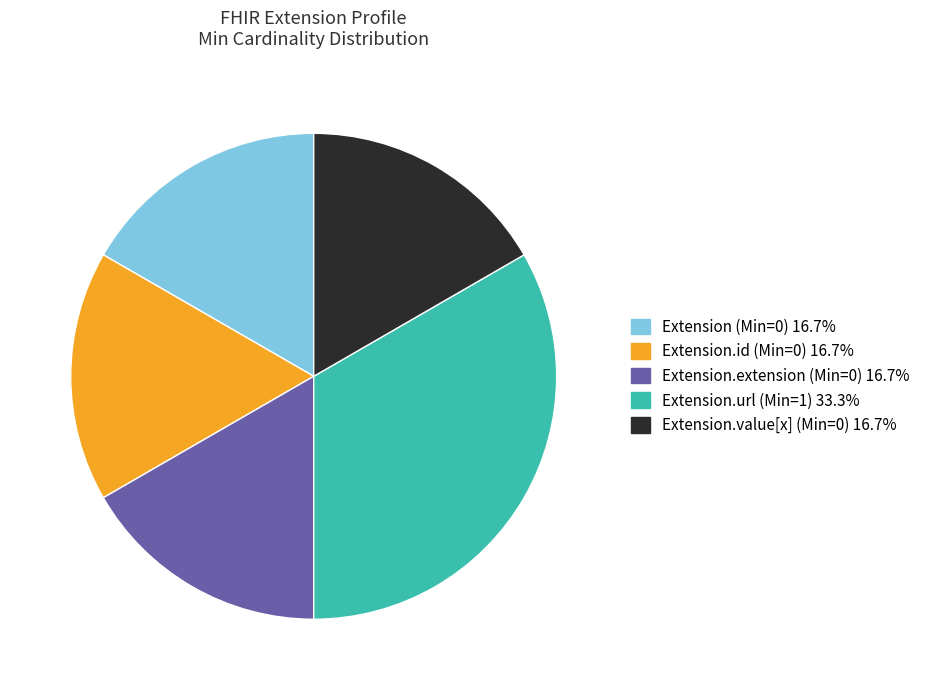

Is there any slice that represents more than half of the pie?

No